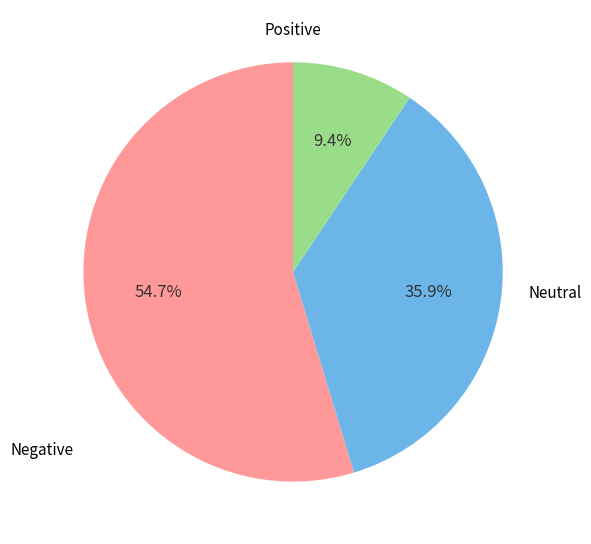

Does any single category account for the majority?

Yes